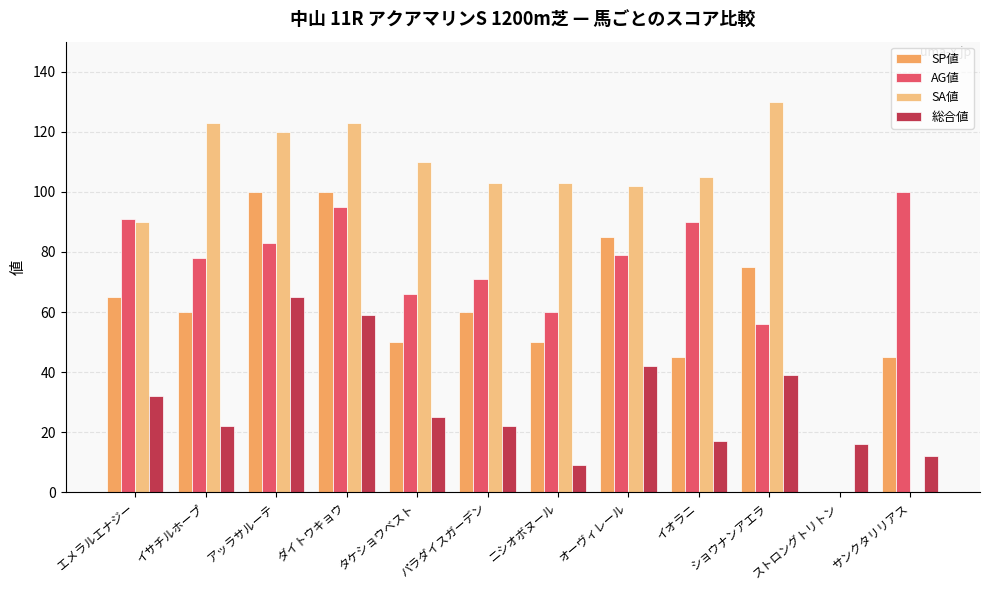

Count the number of data series in this chart.

4